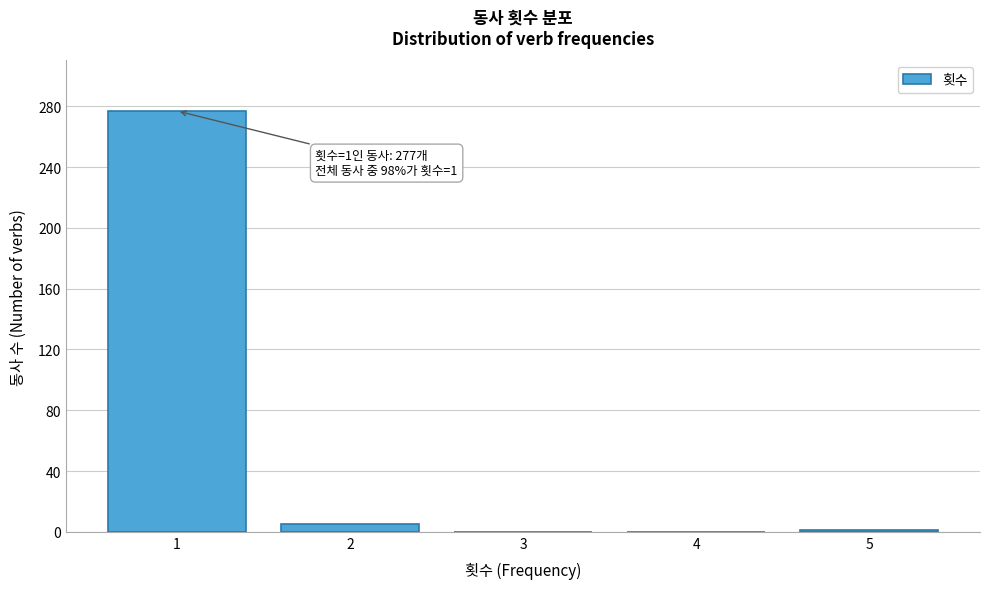

What is the sum of all values?

283